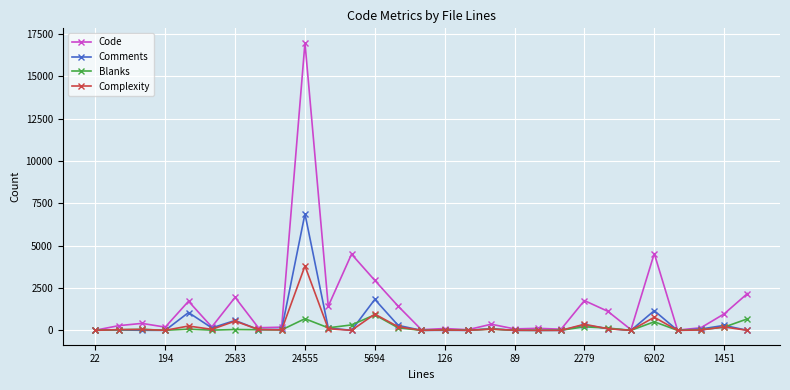

What is the difference between the maximum and minimum values in the Blanks series?

917